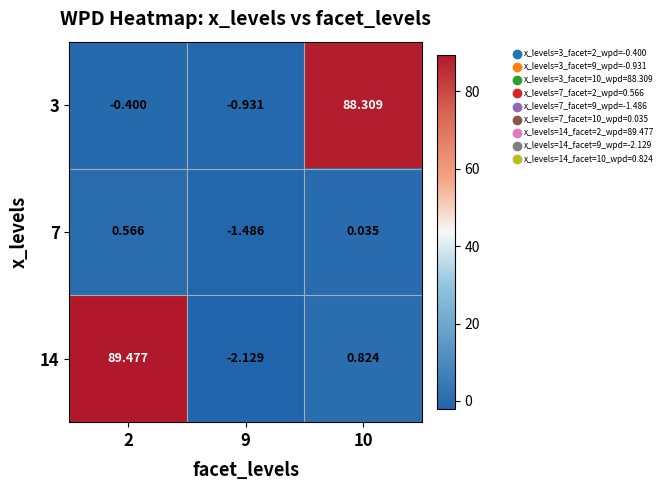

How many values in the 3 series are below 0?

2